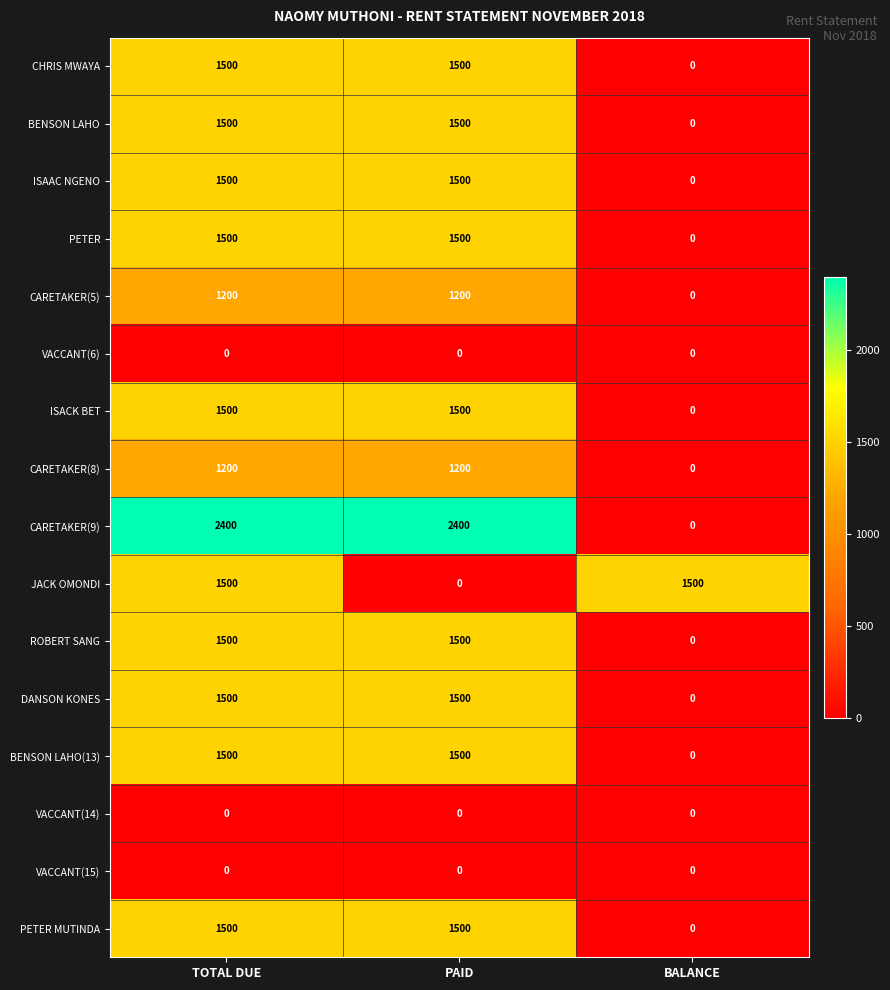

Which series has the largest range (max minus min)?

CARETAKER(9)